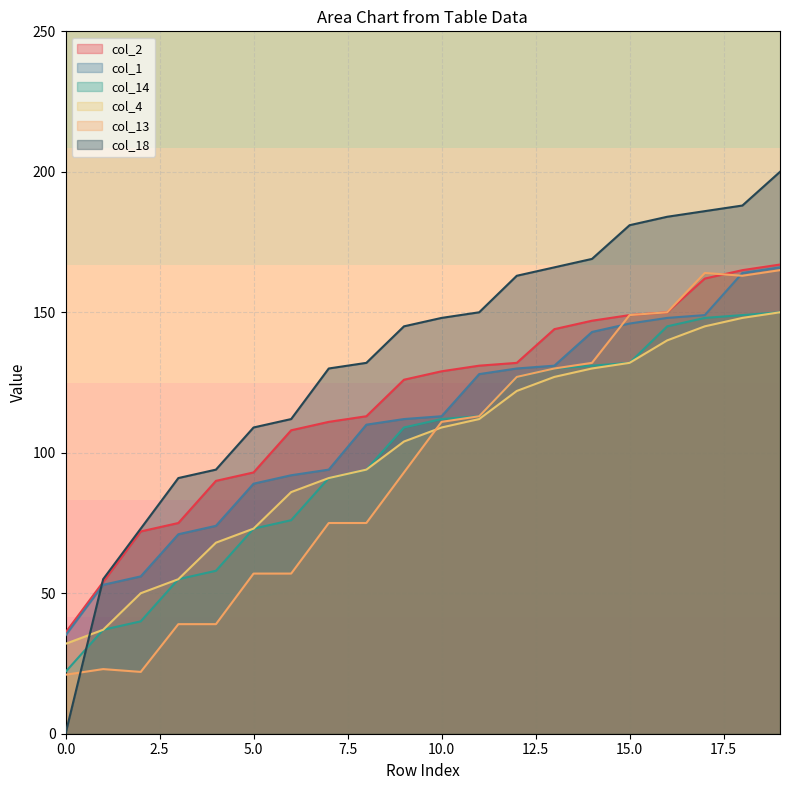

How many lines are shown in the chart?

6